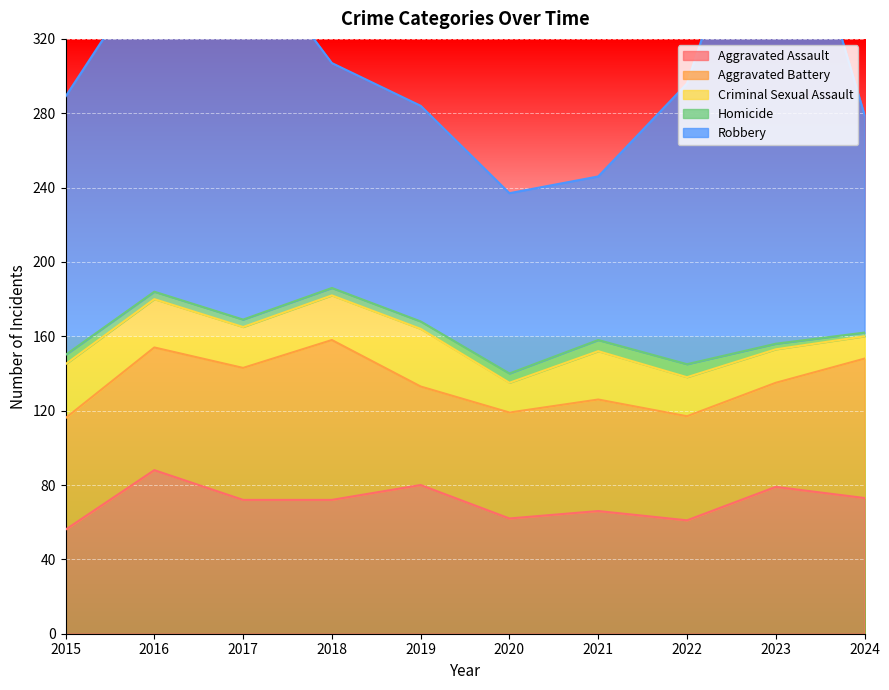

Which series has the widest spread of values?

Robbery